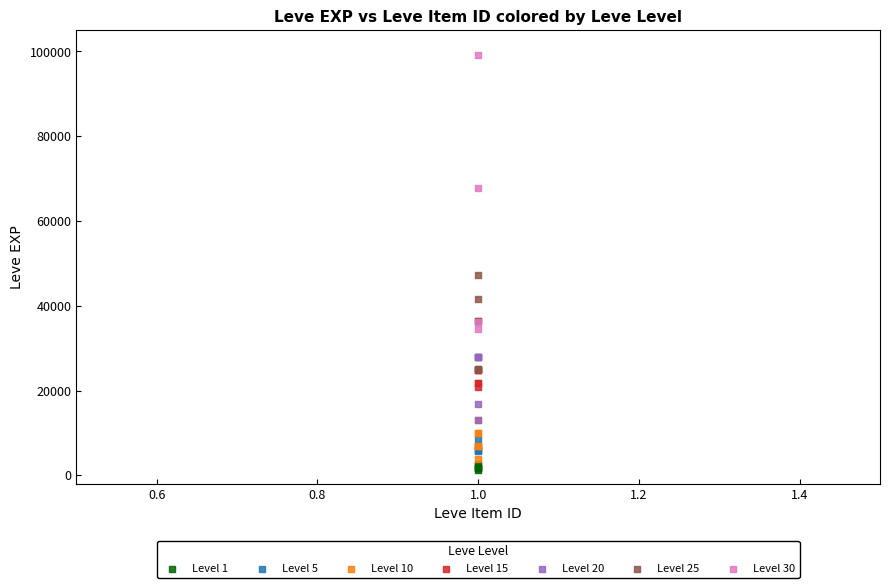

Which series reaches the maximum Y coordinate?

Level 30